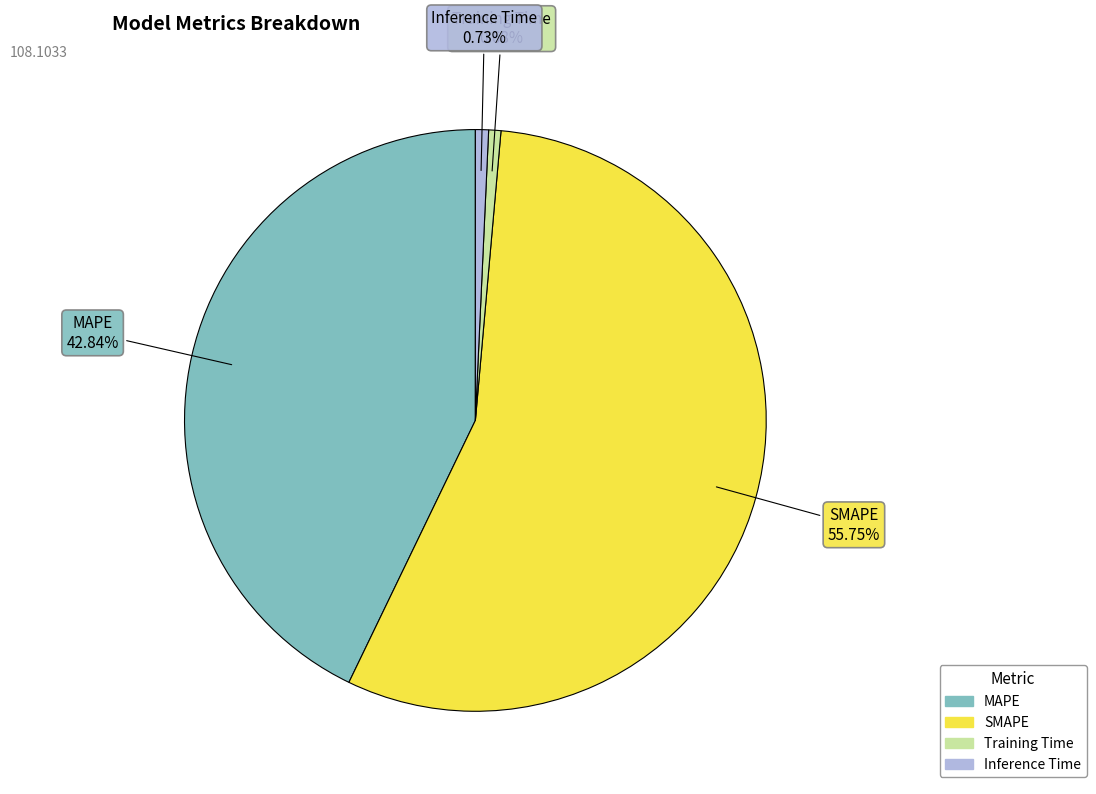

To the nearest percent, what is the difference between the Training Time and MAPE slice percentages?

42%